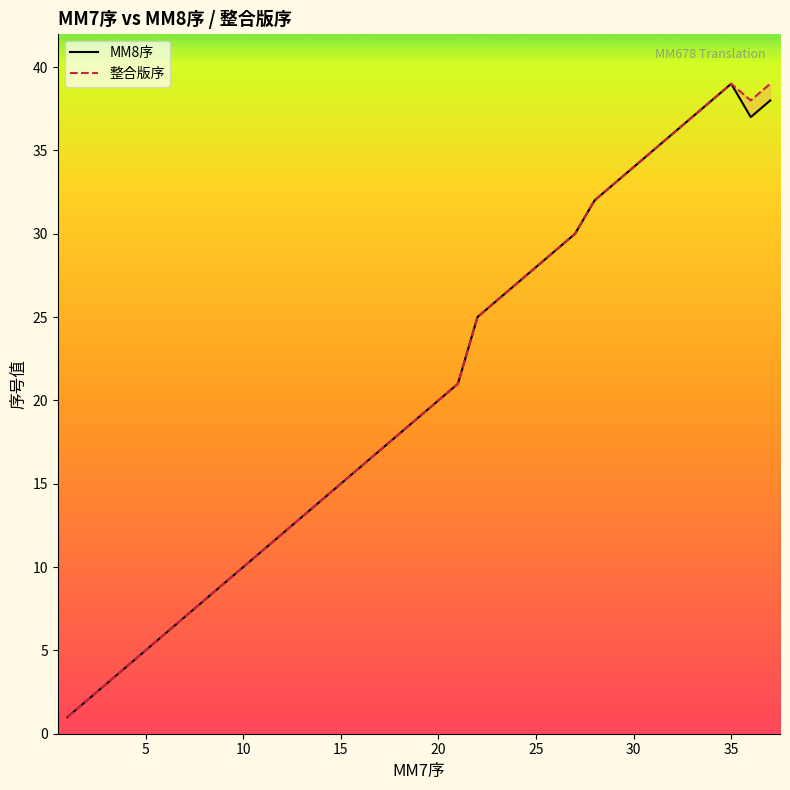

At how many categories does at least one series exceed 7?

30